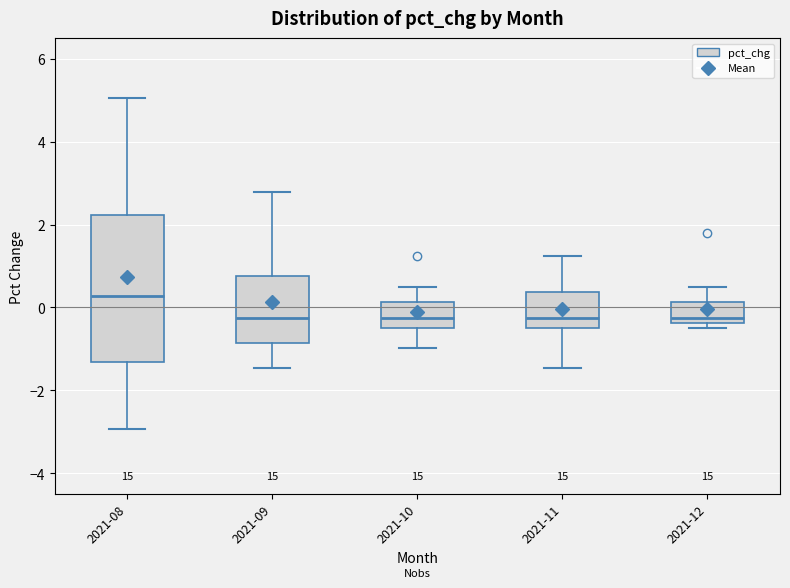

Which box is the tallest, from its lower edge to its upper edge?

2021-08